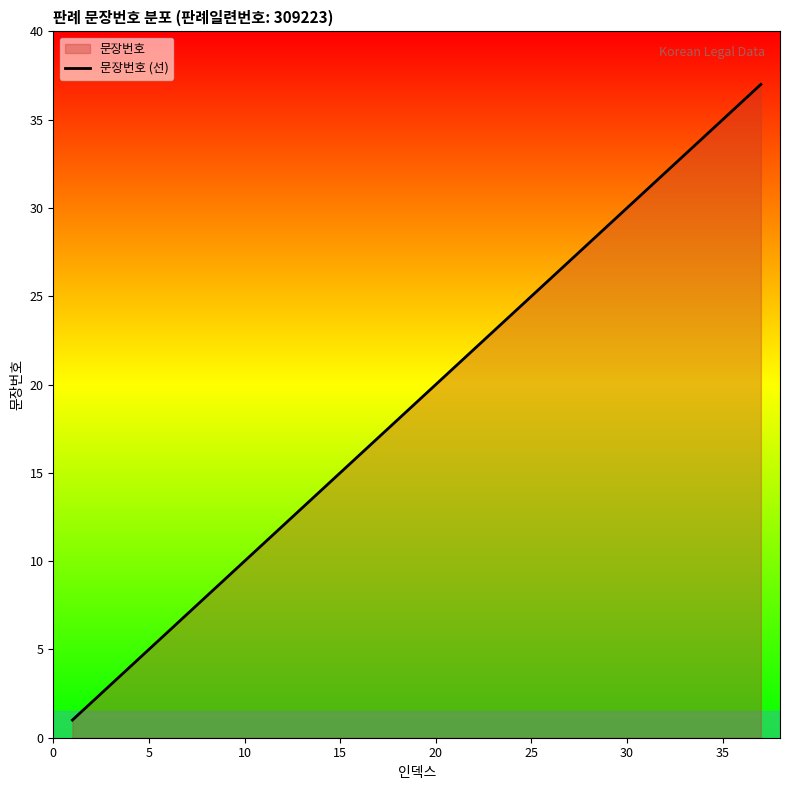

How many lines are shown in the chart?

1